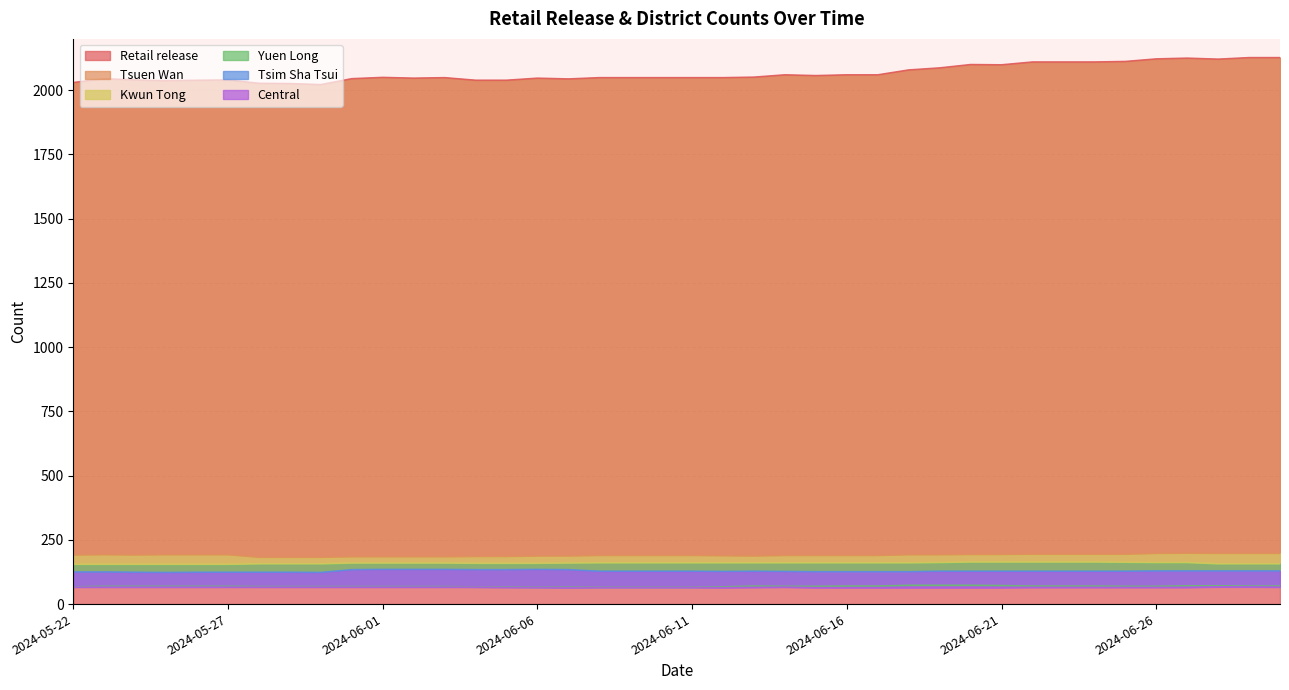

What is the minimum value shown in the chart?

64